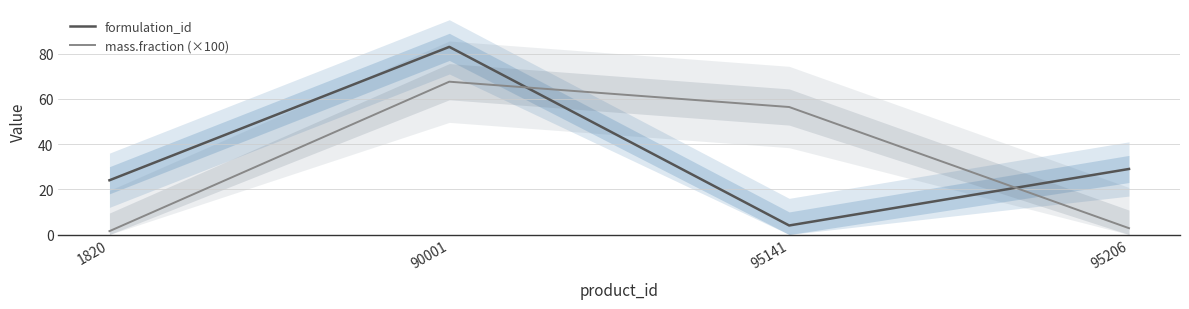

Is it true that formulation_id equals 126.0 at 90001?

False